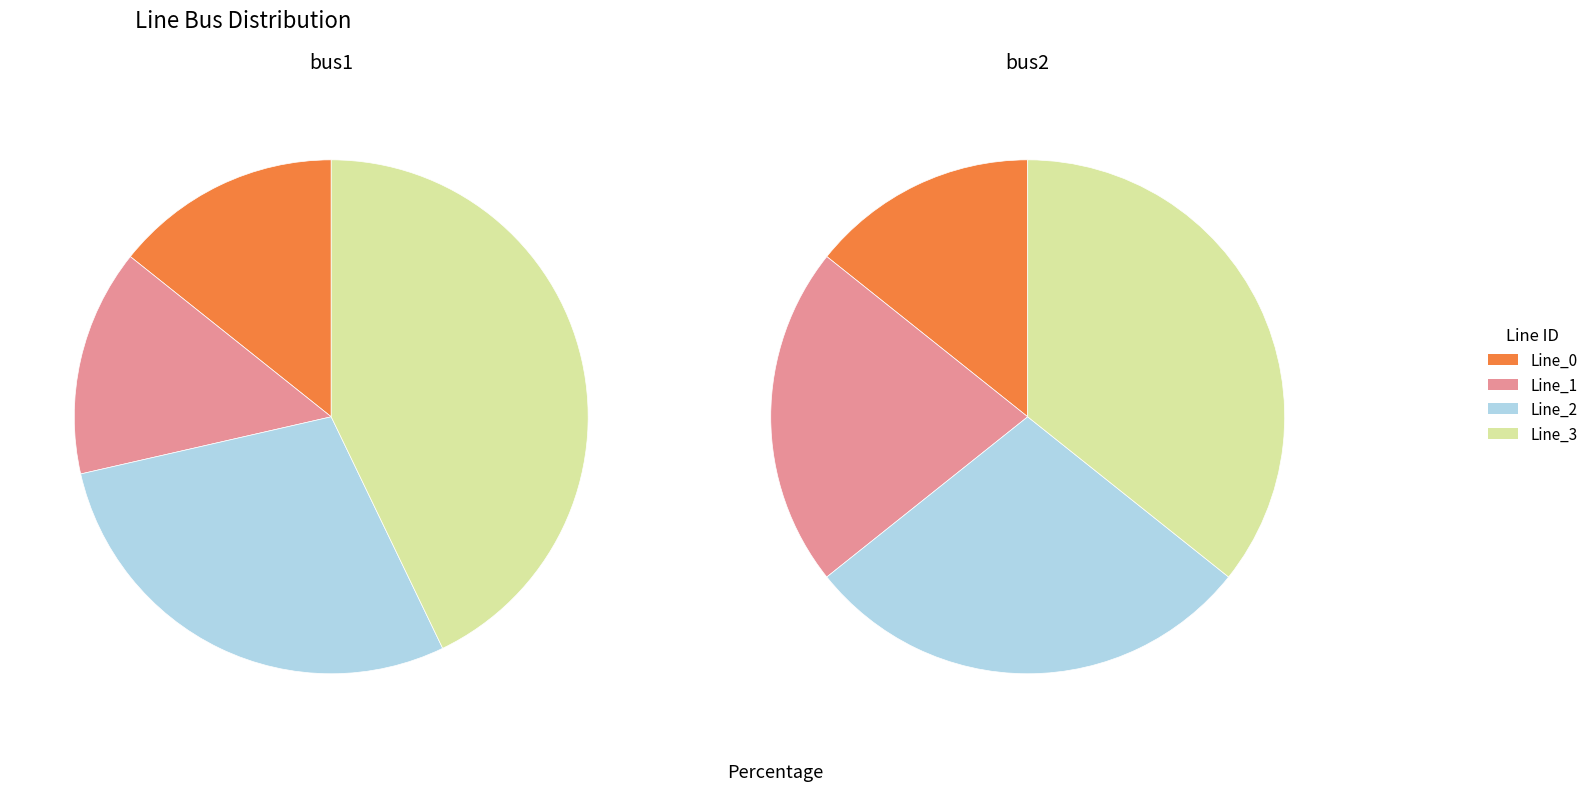

Between Line_2 and Line_1, which is larger?

Line_2